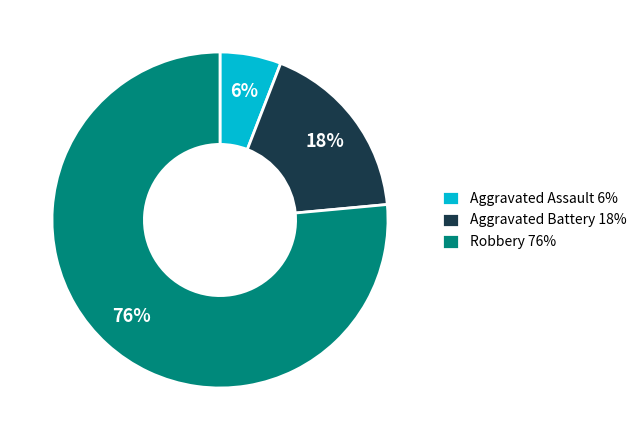

The Robbery slice represents 76% of the pie. True or false?

True